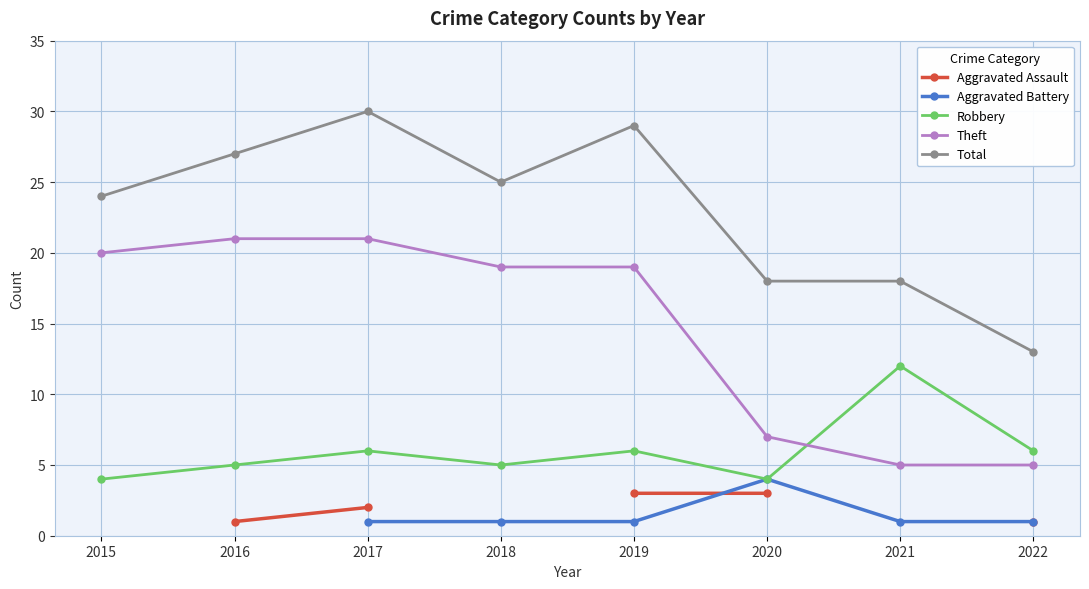

What are all the series names shown in the legend?

Aggravated Assault, Aggravated Battery, Robbery, Theft, Total